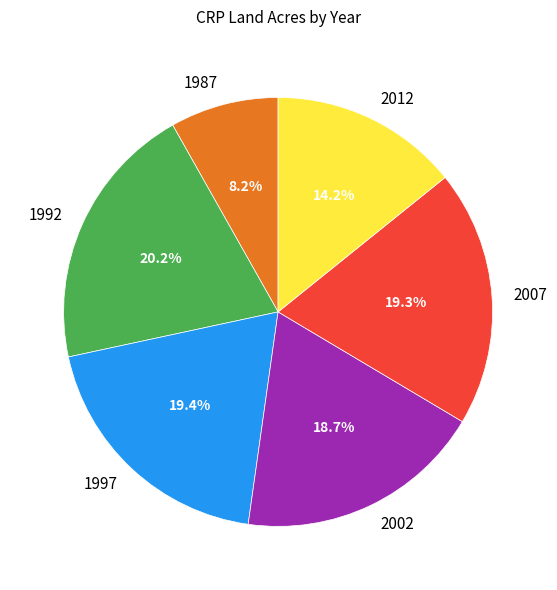

To the nearest percent, what portion does 1997 represent?

19%